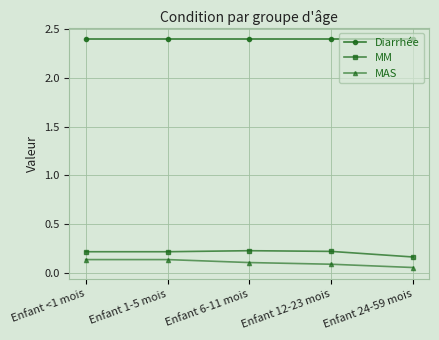

What is the spread (max minus min) of values at Enfant 24-59 mois?

2.3